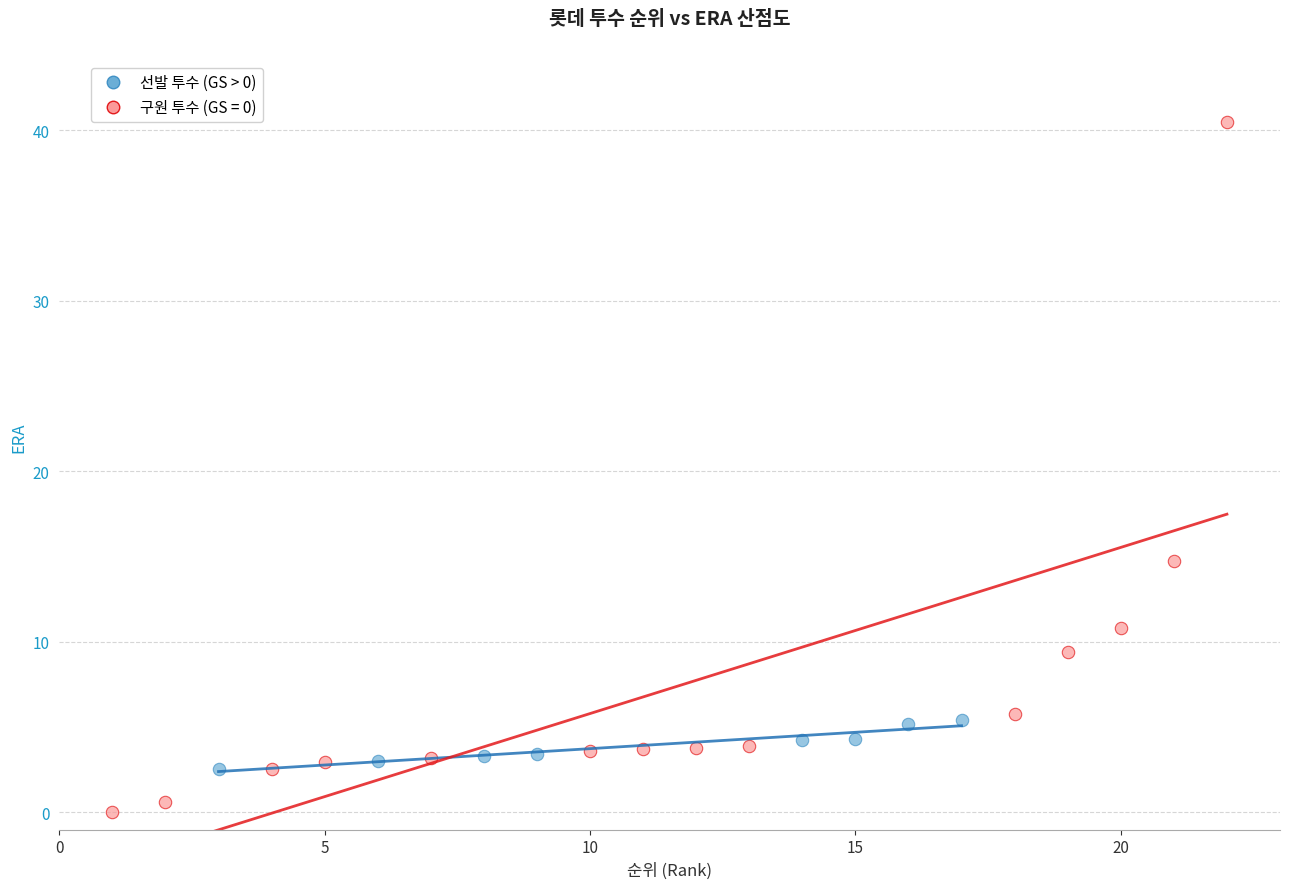

Which series has the widest spread of Y values?

구원 투수 (GS = 0)